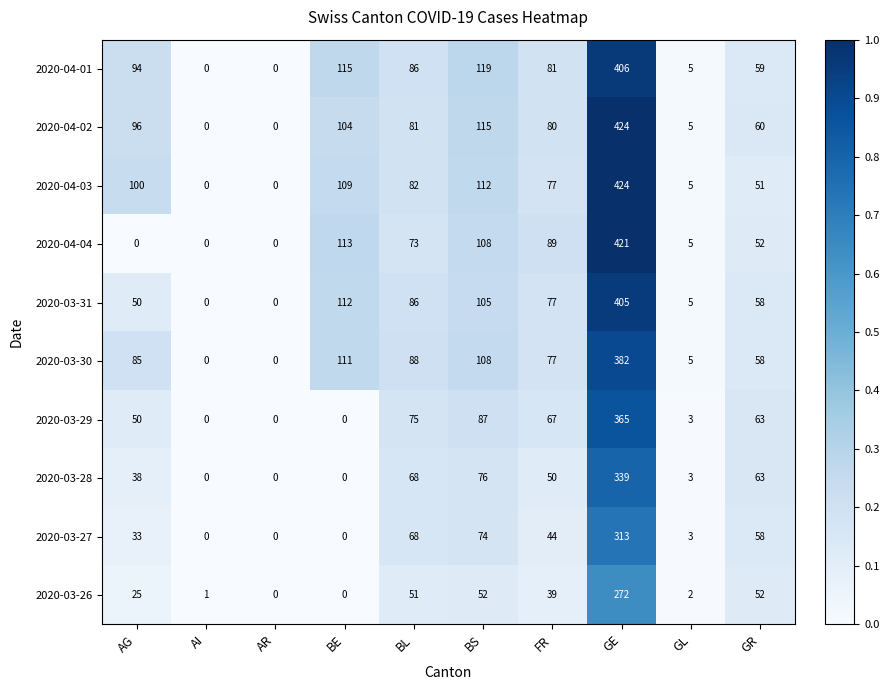

At which category is the sum across all series the highest?

GE